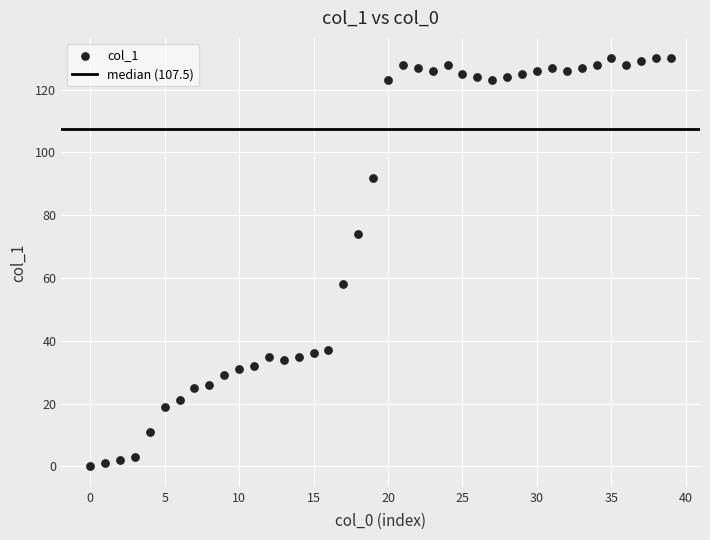

What is the range of Y values (max minus min)?

130